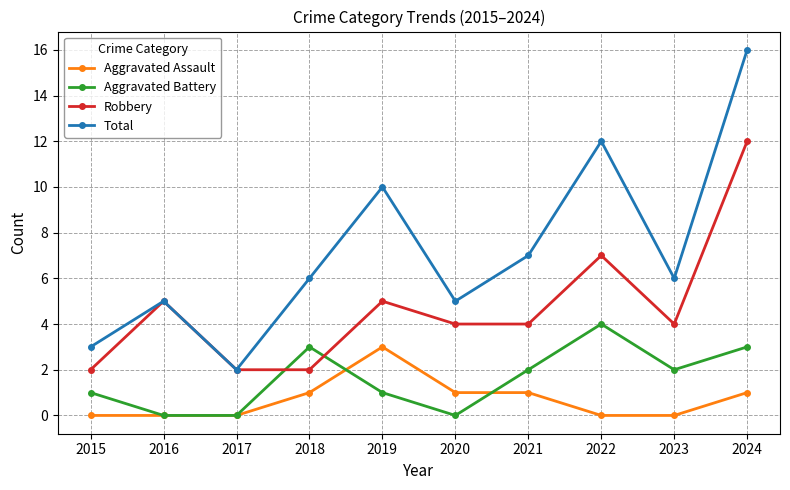

Is the value of Aggravated Assault at 2024 greater than the value of Aggravated Battery at 2022?

No